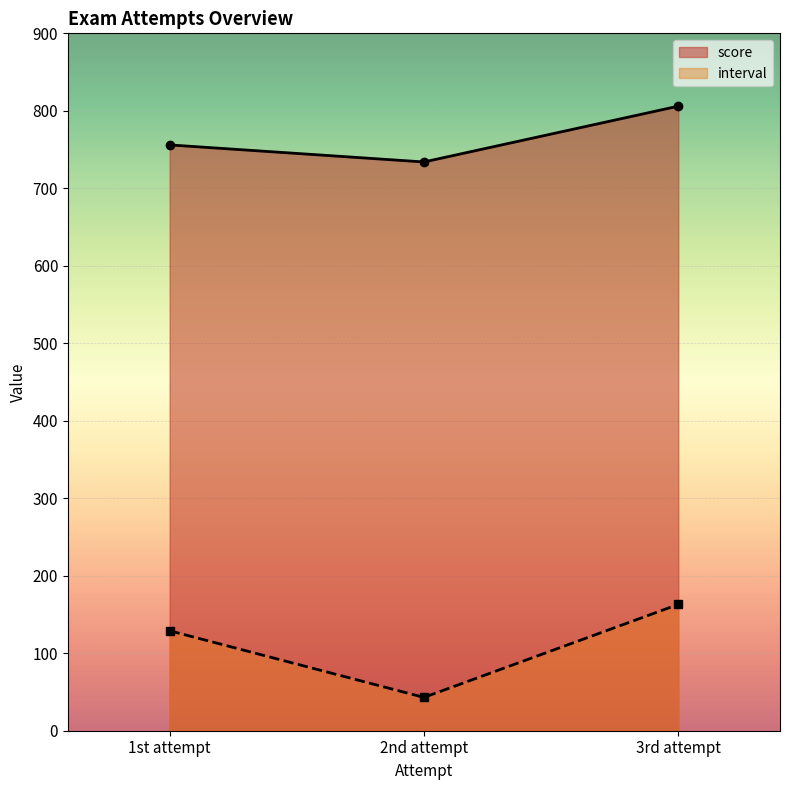

Rank the series by their average value, from lowest to highest.

interval, score